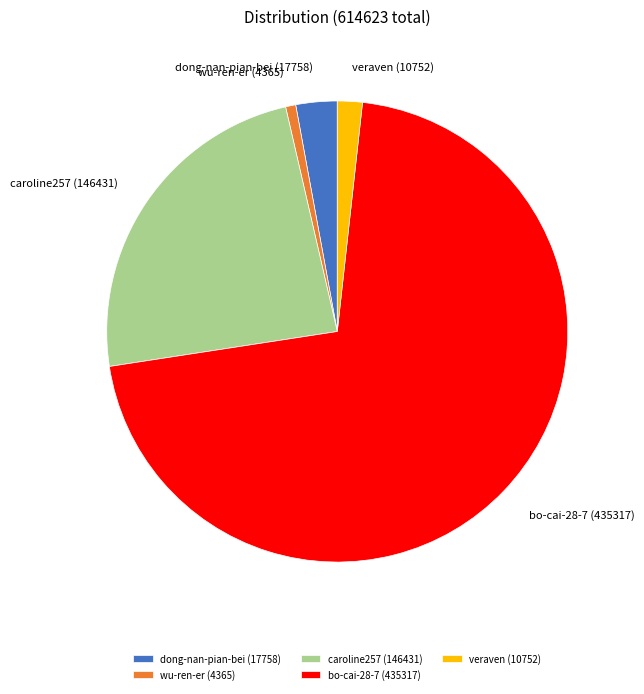

What is the smallest slice in the pie chart?

wu-ren-er